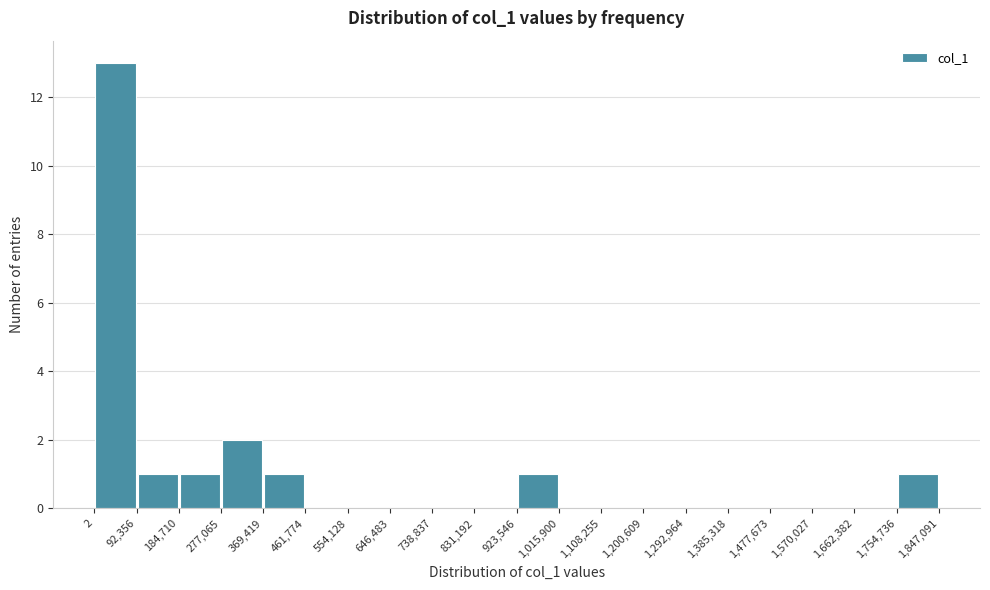

What is the height of the bar covering 2 to 92,356 on the x-axis? The values are not printed on the chart, so give them approximately, as read against the axis.

13